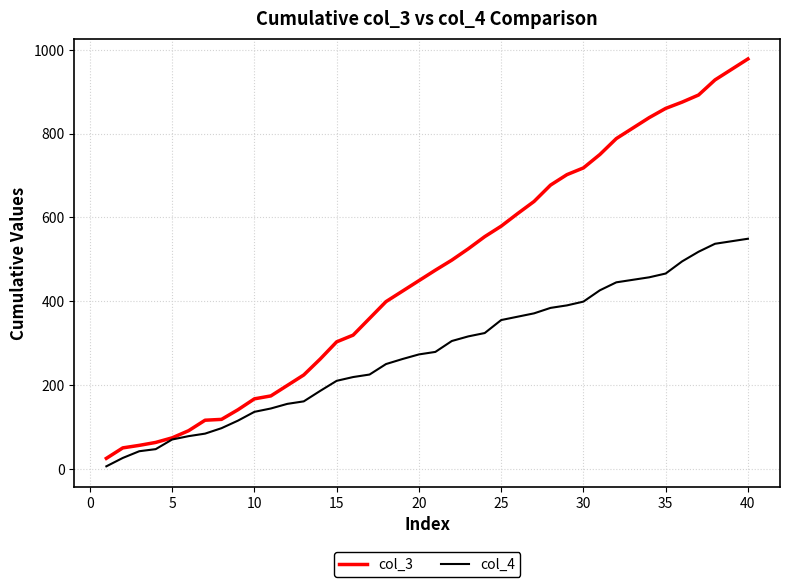

How many values in the col_4 series are below 279?

20